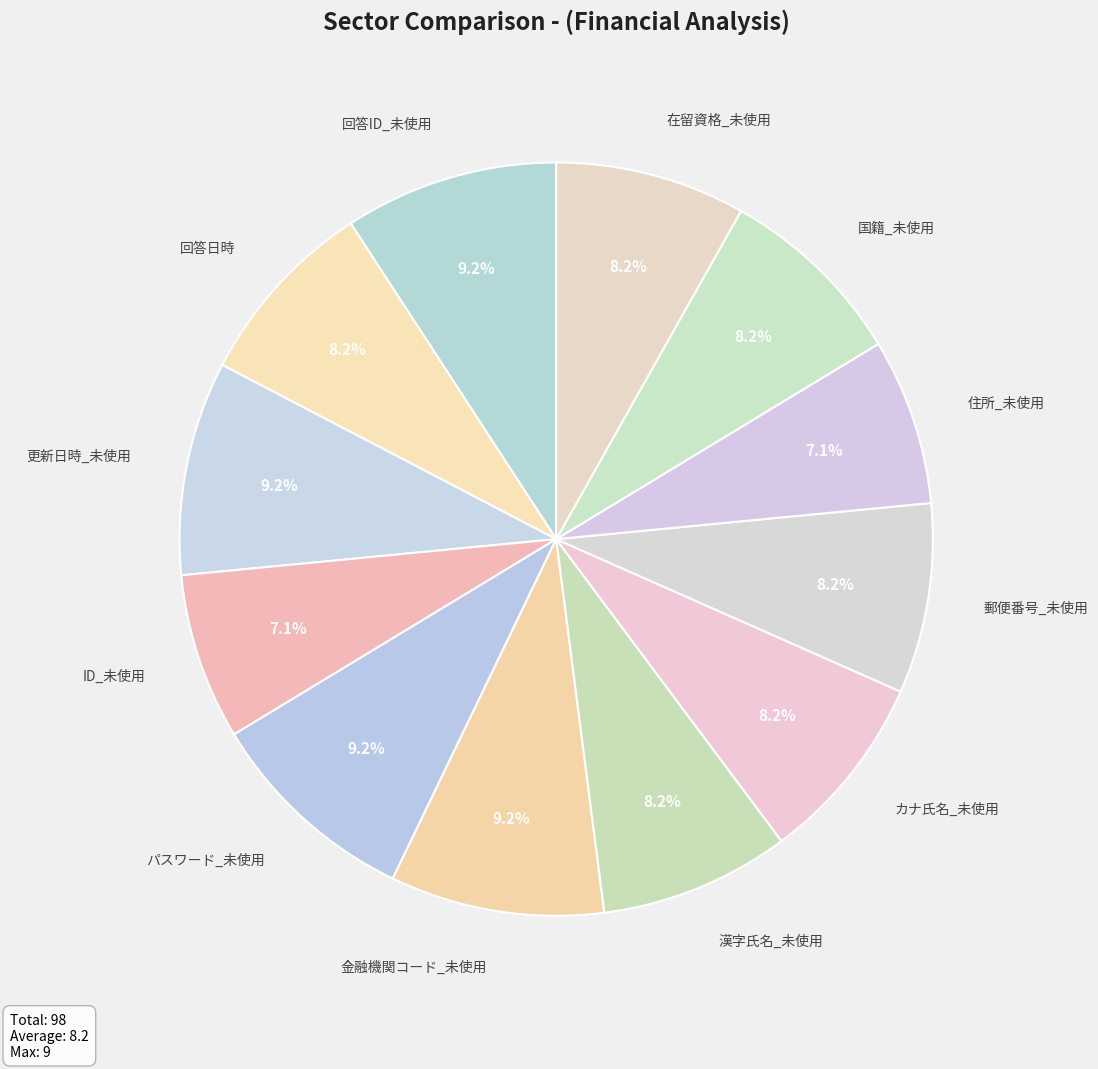

Which slice is the smallest?

ID_未使用